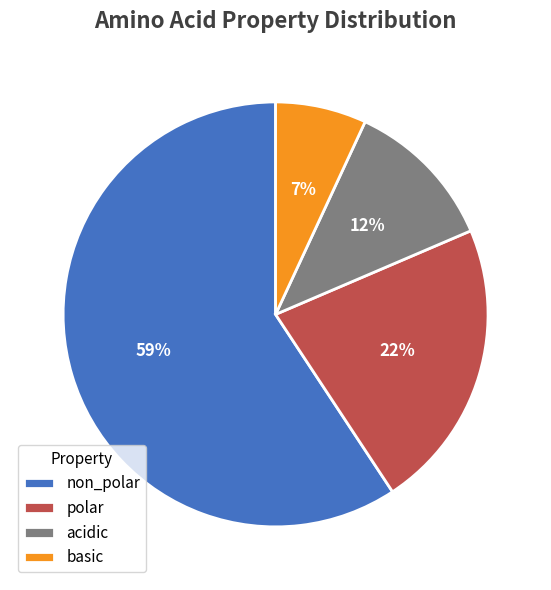

Which slice is the largest?

non_polar